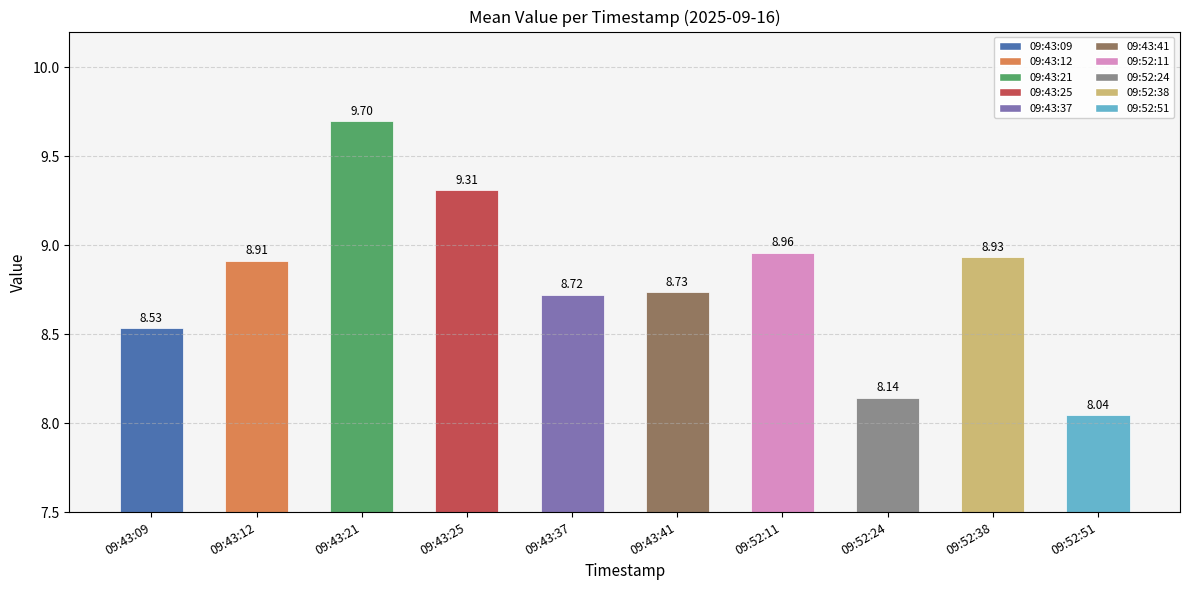

What is the sum of all values?

88.0